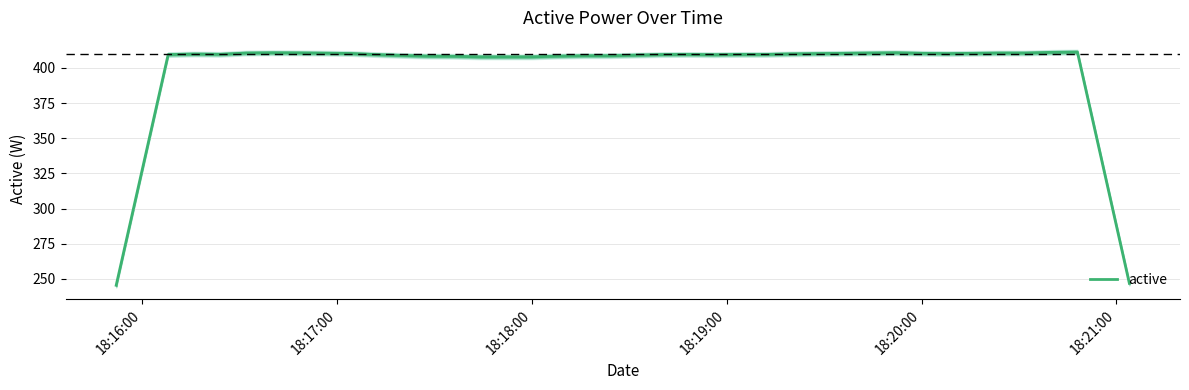

What is the maximum value for active?

411.3